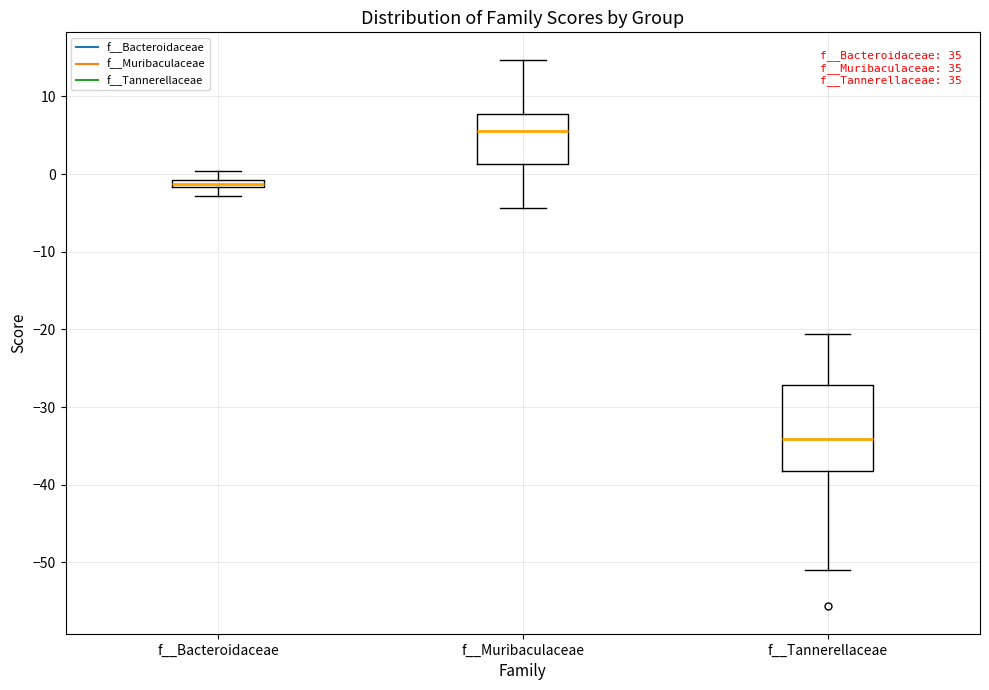

Which box's median line is the lowest?

f__Tannerellaceae